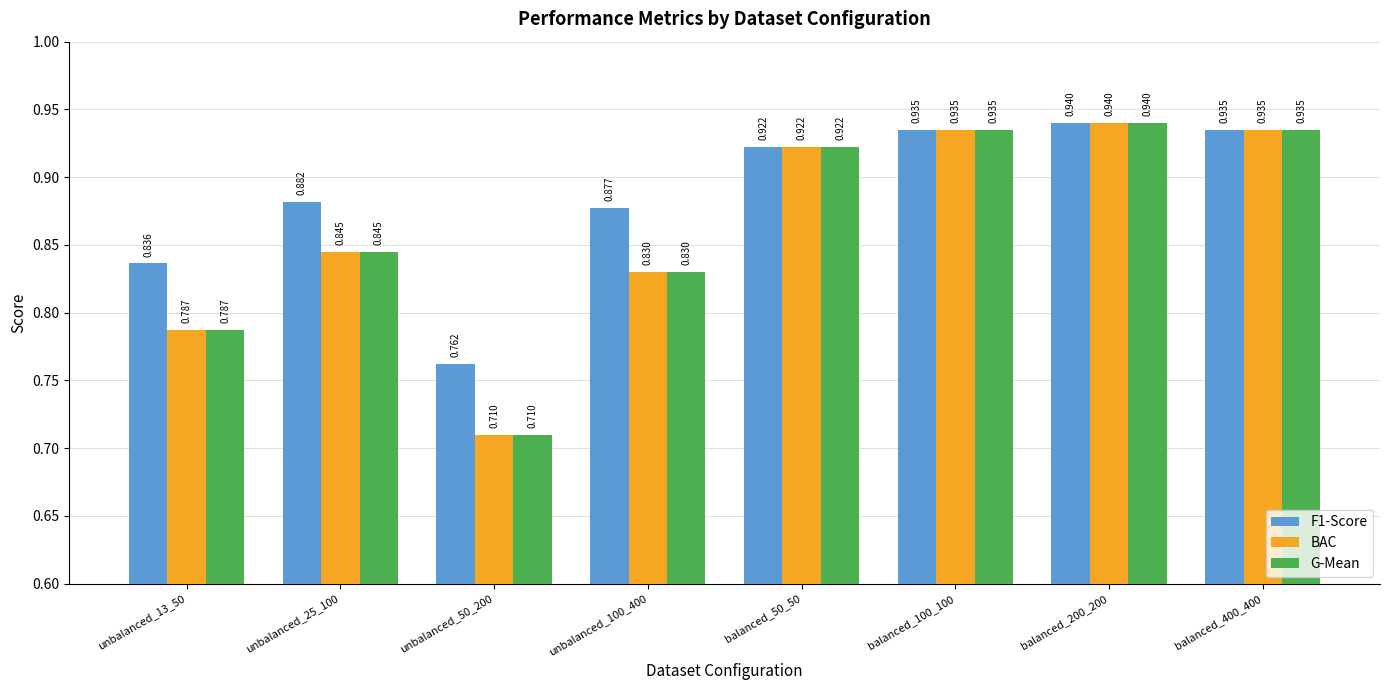

What is the label of the 1st bar from the left?

unbalanced_13_50